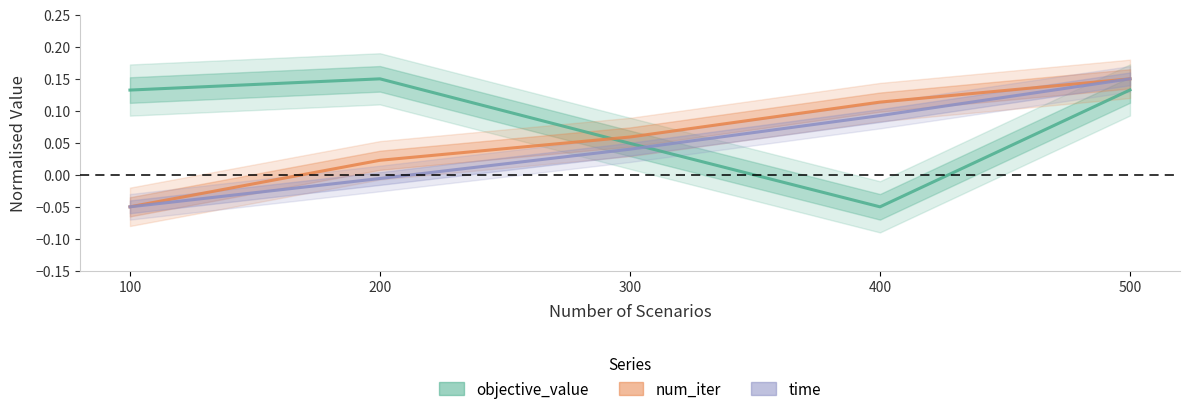

Which series has the largest range (max minus min)?

objective_value